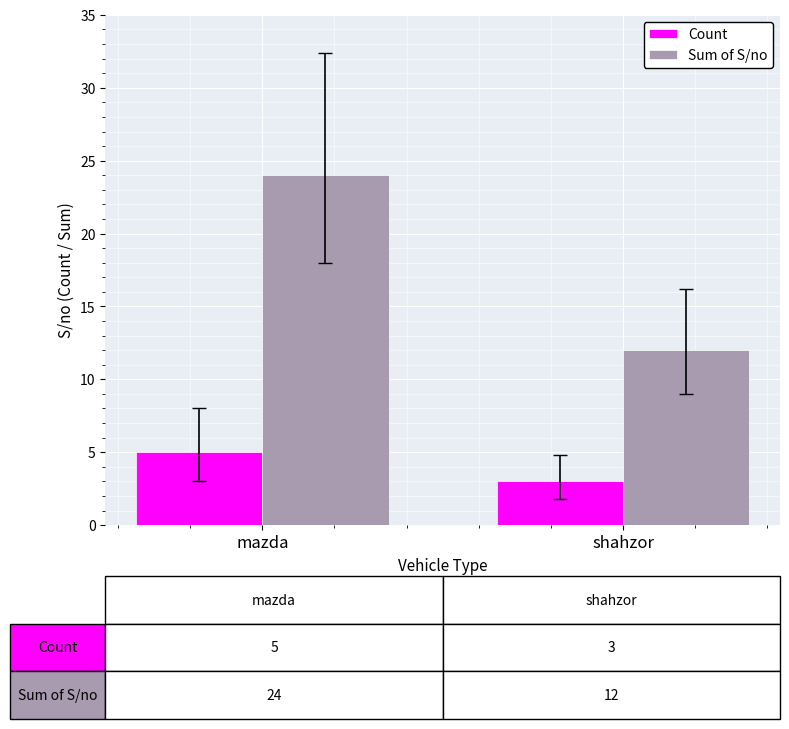

Rank the categories by Sum of S/no value from highest to lowest.

mazda, shahzor